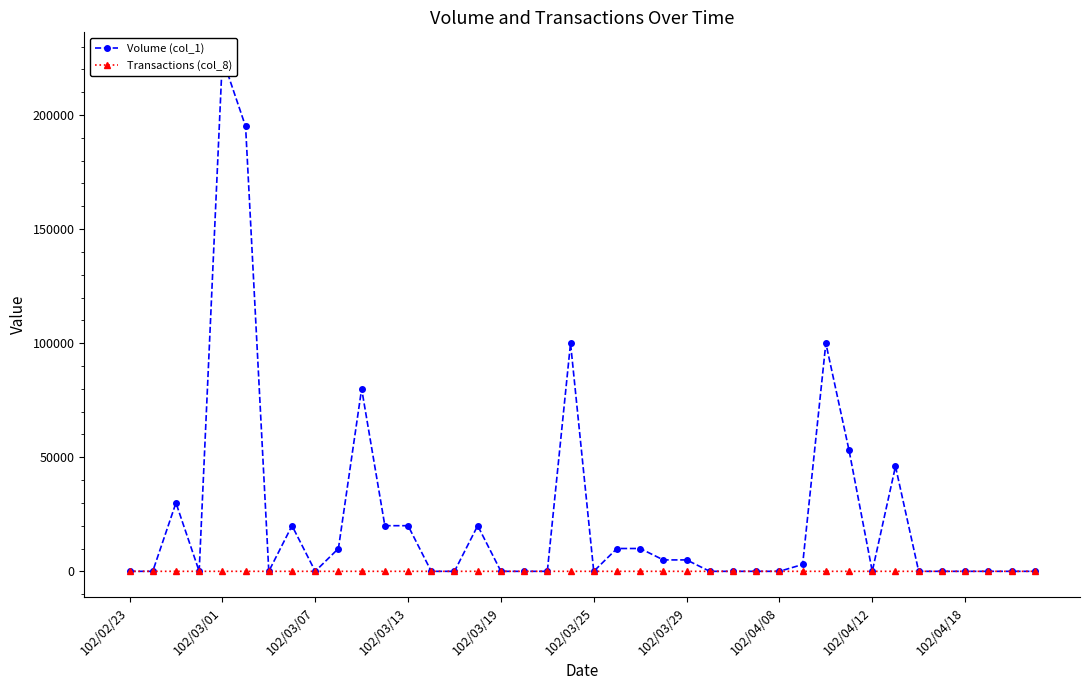

True or false: Volume (col_1) and Transactions (col_8) intersect in this chart.

False